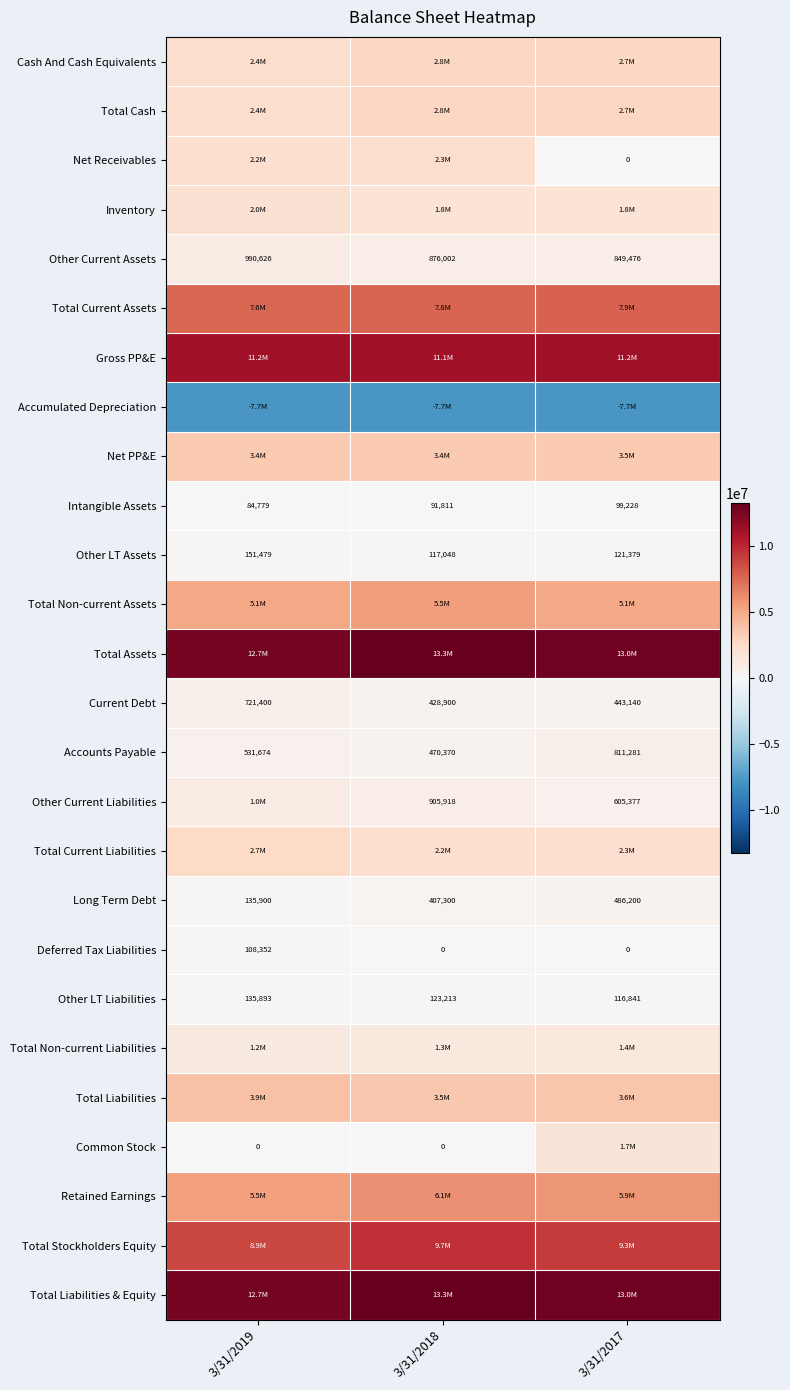

What is the total value across all series at 3/31/2018?

82756488